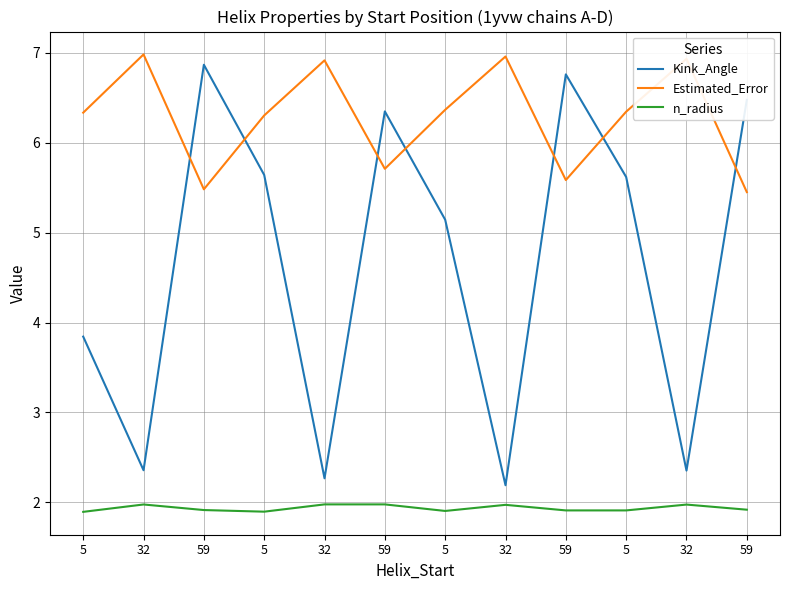

At which category does Kink_Angle reach its first local valley?

32